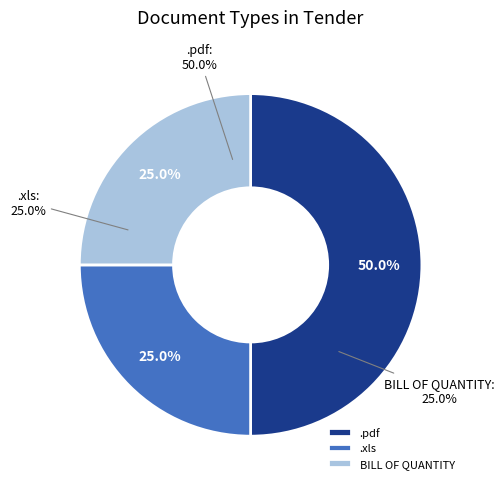

What is the total percentage of .xls and BILL OF QUANTITY?

50.0%